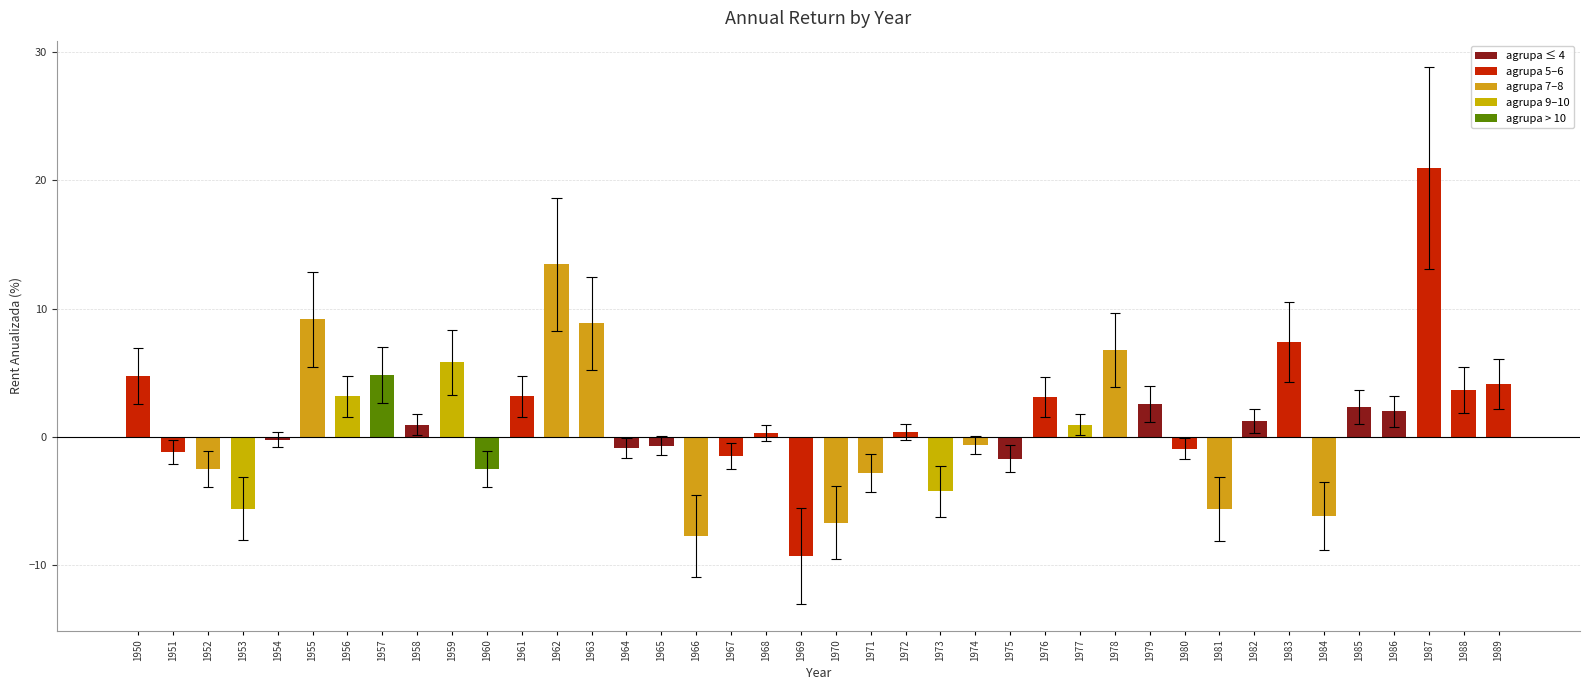

At which category does the chart reach its peak across all series?

1987